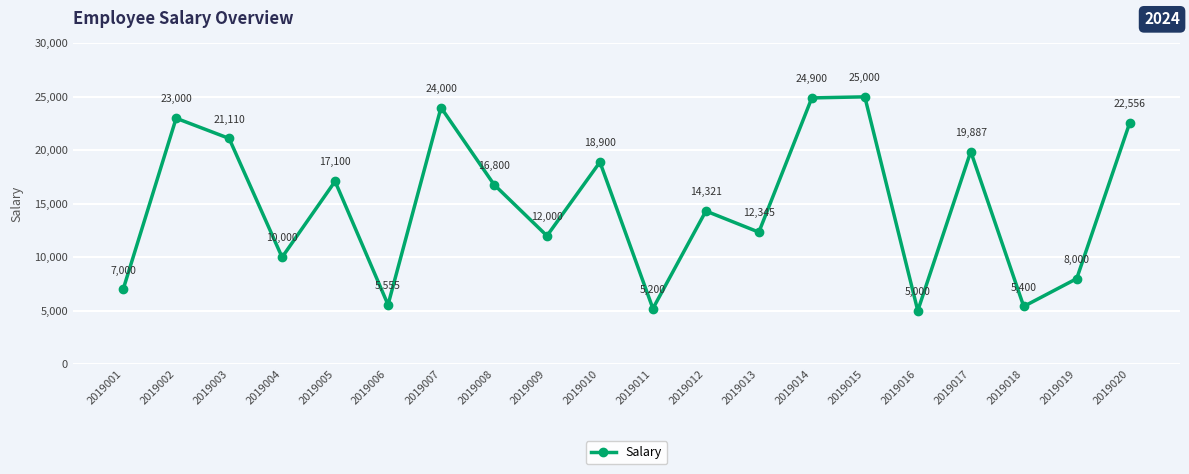

Is it true that the value at 2019007 is 24000?

True